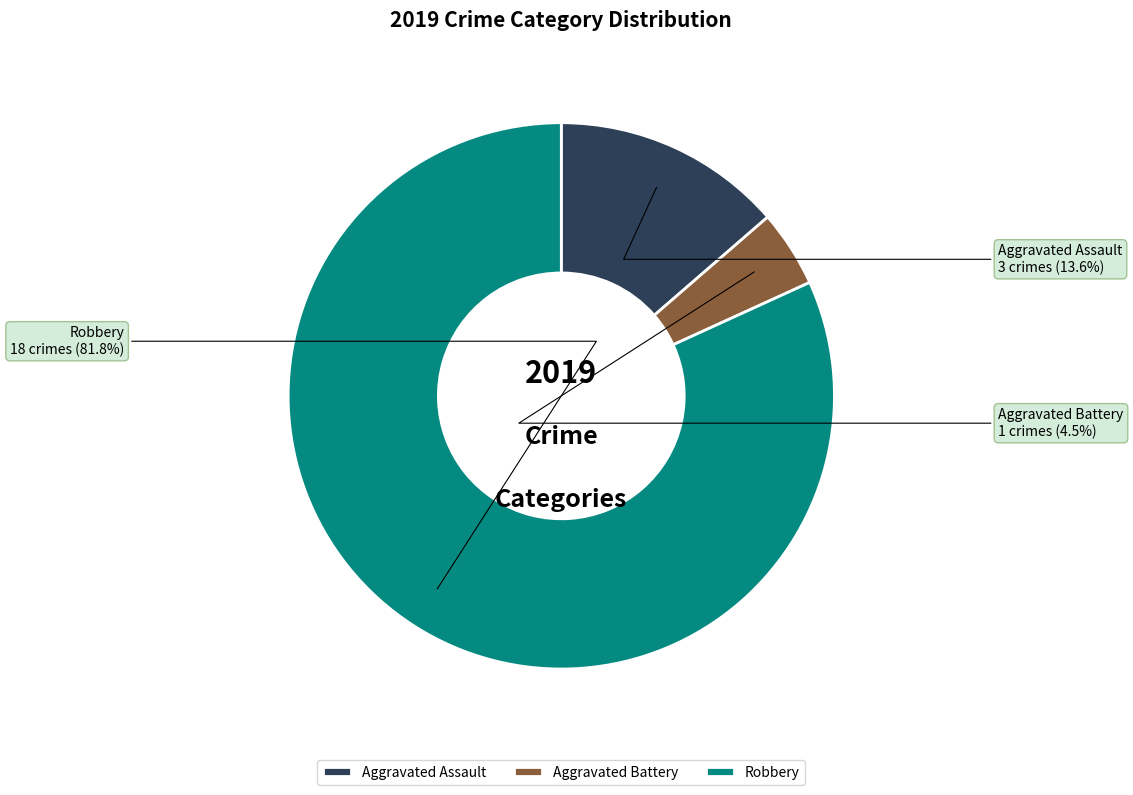

Does Aggravated Battery account for over 50% of the chart?

No